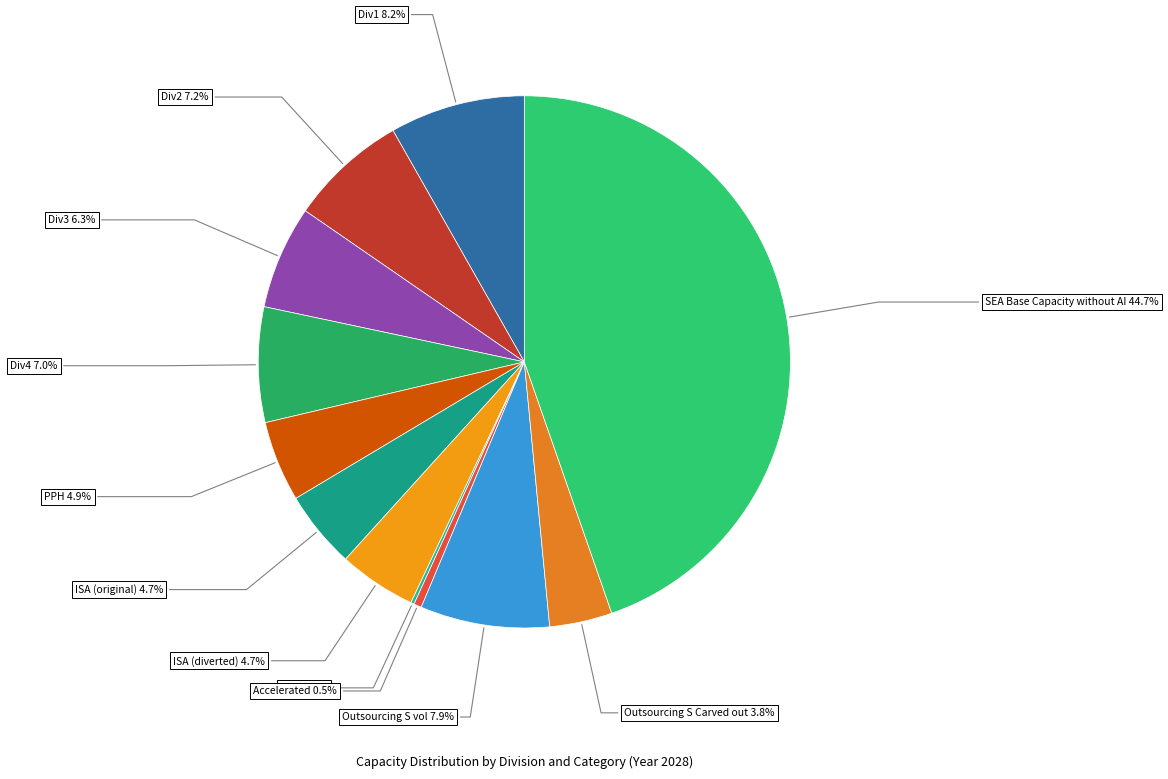

Approximately how many times larger is the value at Div2 7.2% compared to ISA (diverted) 4.7%?

1.5